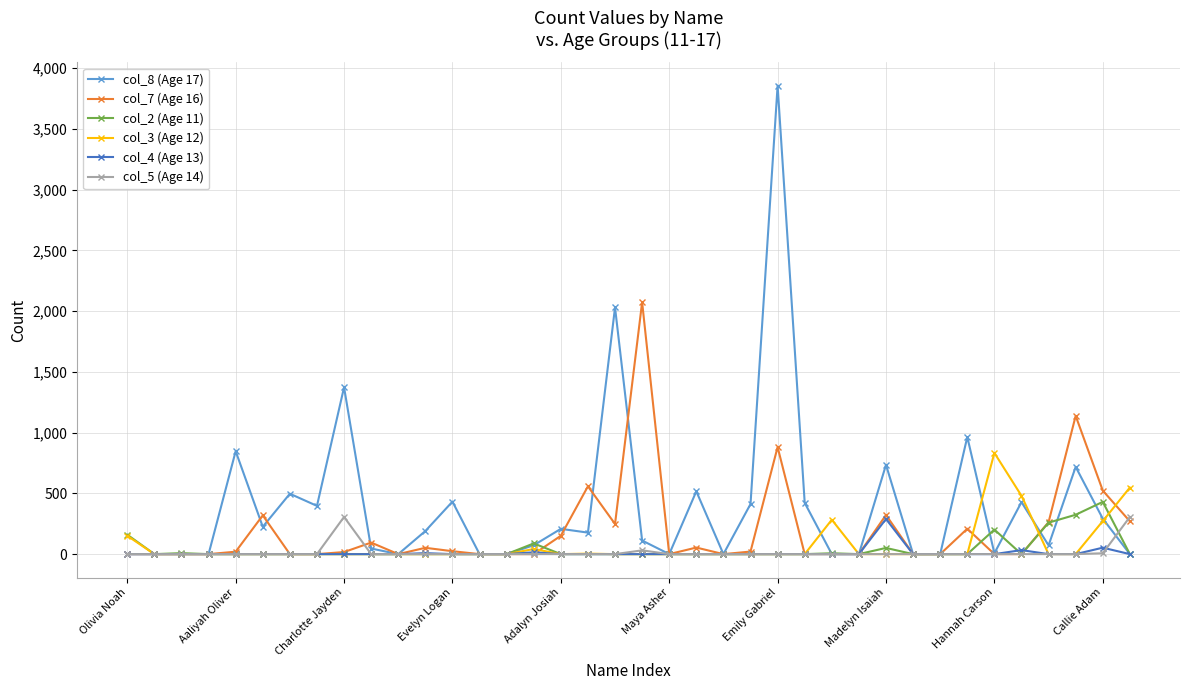

True or false: col_8 (Age 17) has more than 1 points higher than both neighbors.

True